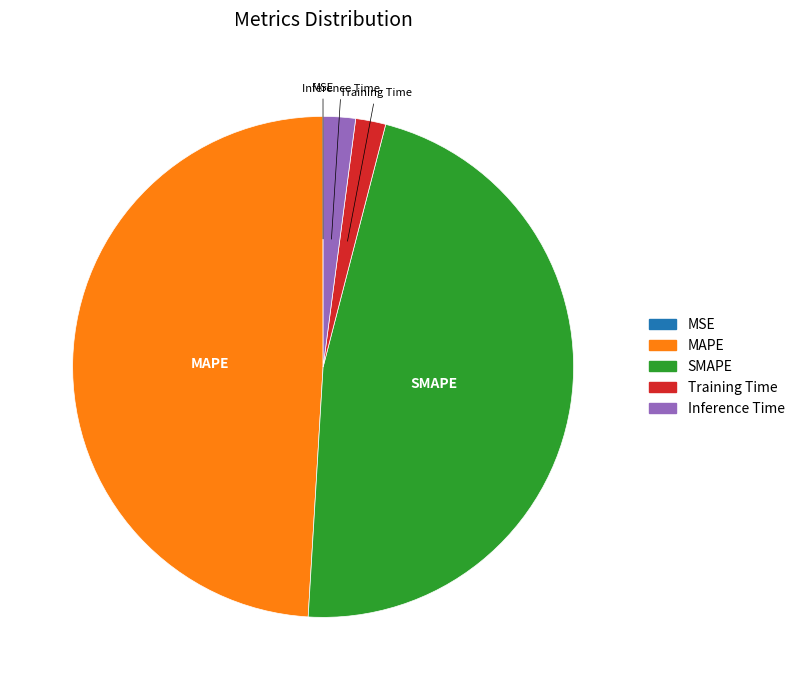

Is Inference Time the majority of the pie?

No